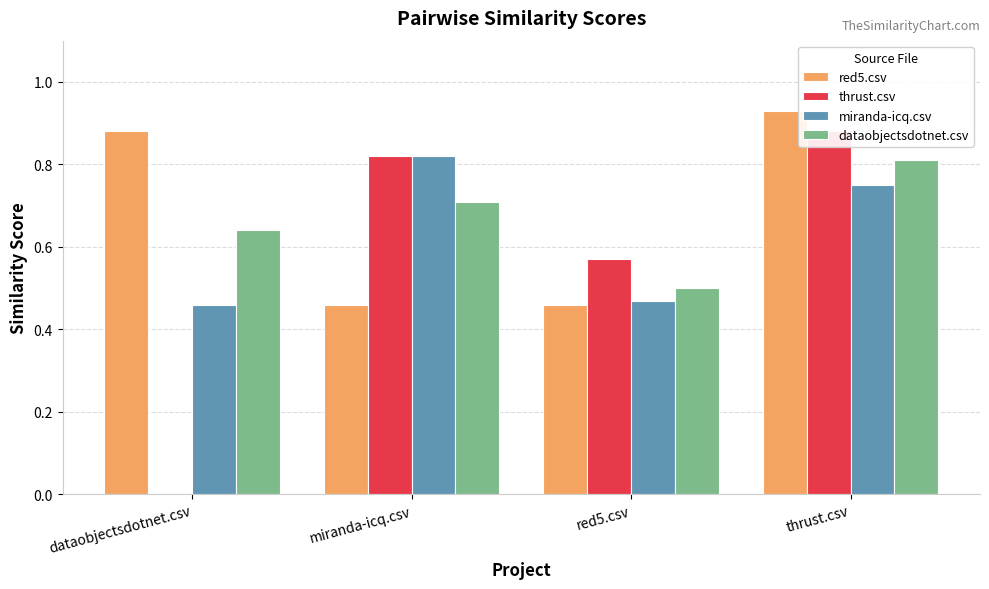

Reading left to right, what are all the values shown in this chart?

red5.csv: 0.9	0.5	0.5	0.9
thrust.csv: 0.0	0.8	0.6	0.9
miranda-icq.csv: 0.5	0.8	0.5	0.8
dataobjectsdotnet.csv: 0.6	0.7	0.5	0.8